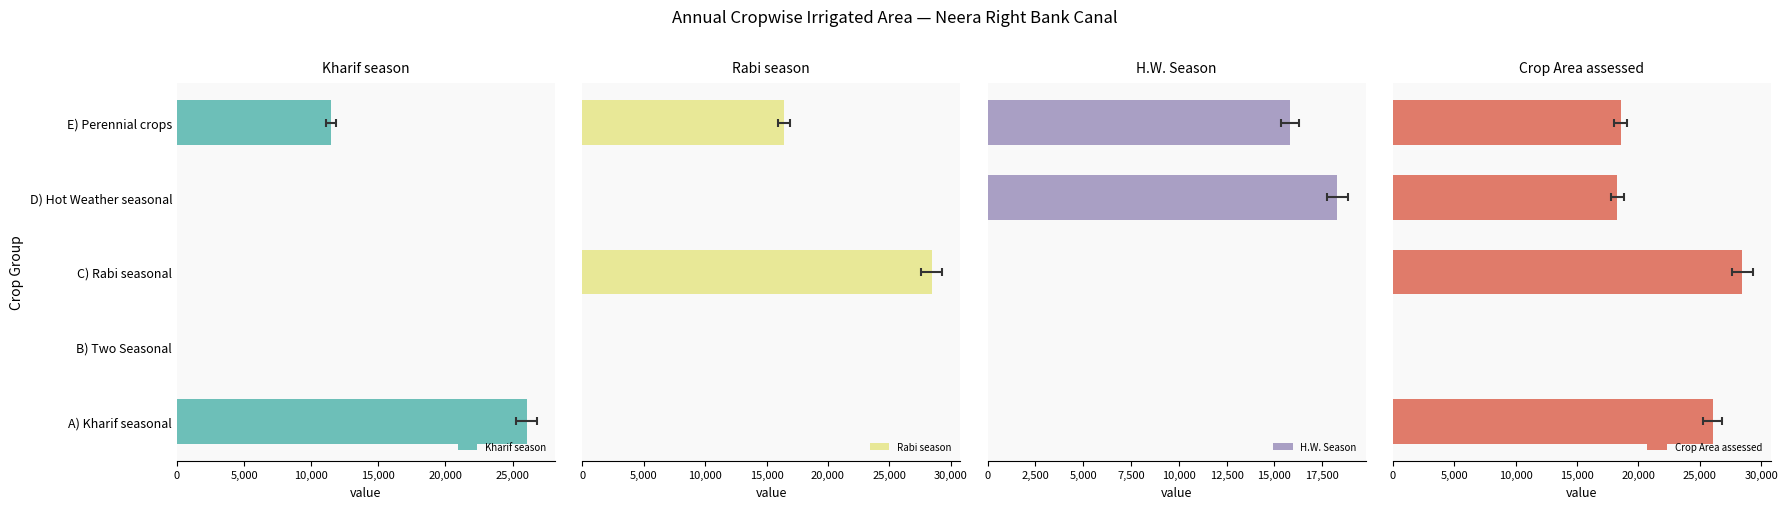

At E) Perennial crops, list the series in order from largest to smallest.

Crop Area assessed, Rabi season, H.W. Season, Kharif season